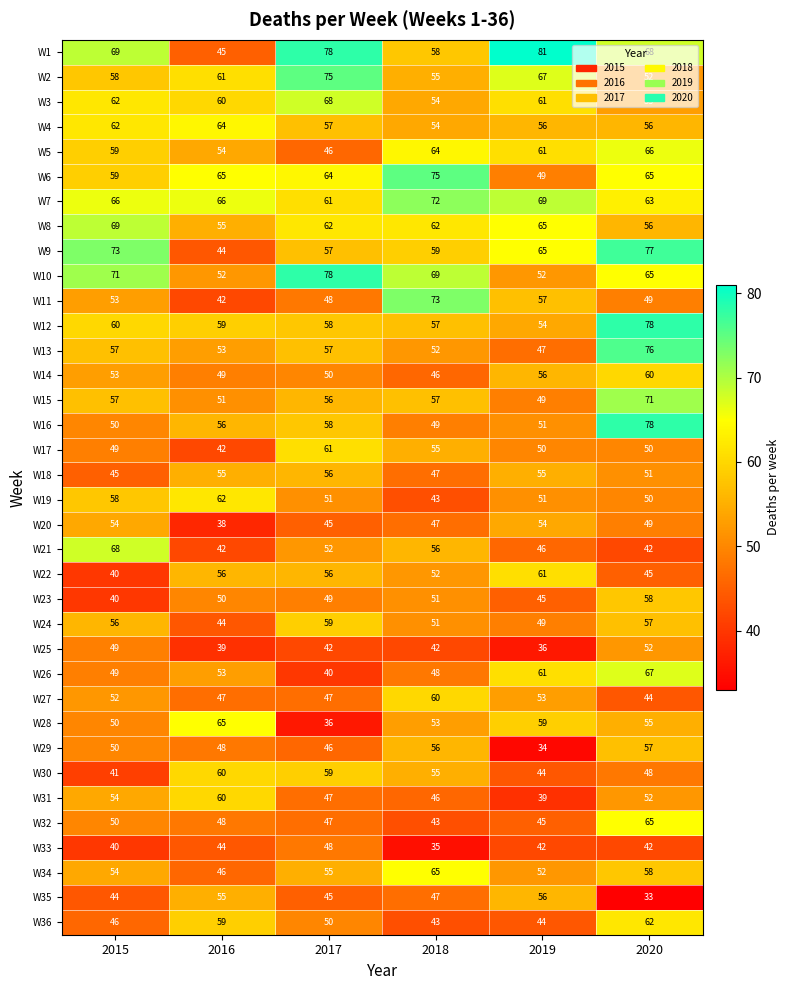

At which category is the sum across all series the highest?

2020